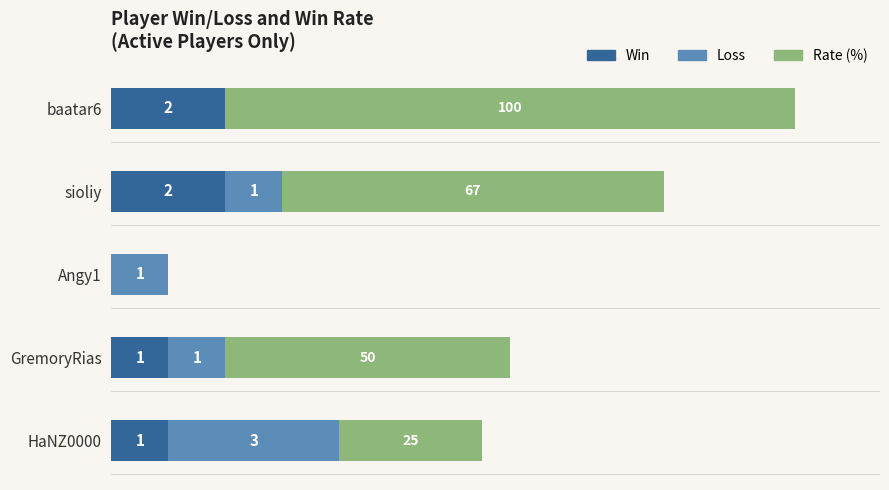

At which category is the sum across all series the highest?

baatar6